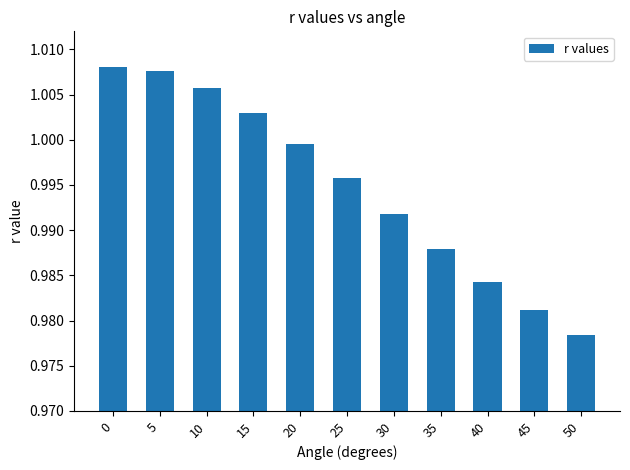

At which label is the value closest to 0?

50